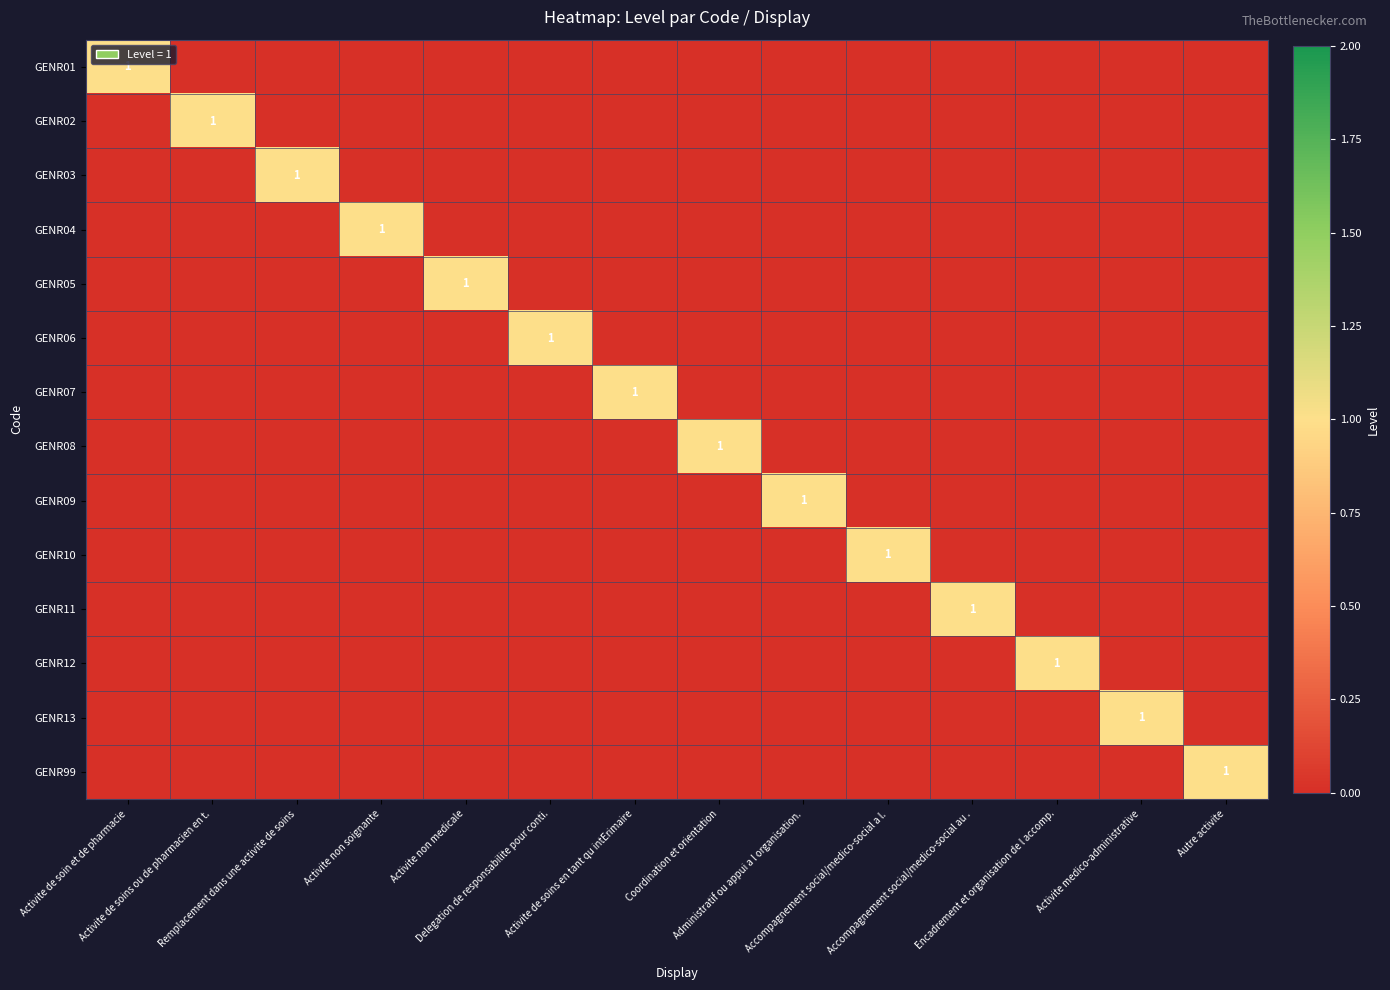

At Administratif ou appui a l organisation., list the series in order from largest to smallest.

GENR09, GENR01, GENR02, GENR03, GENR04, GENR05, GENR06, GENR07, GENR08, GENR10, GENR11, GENR12, GENR13, GENR99